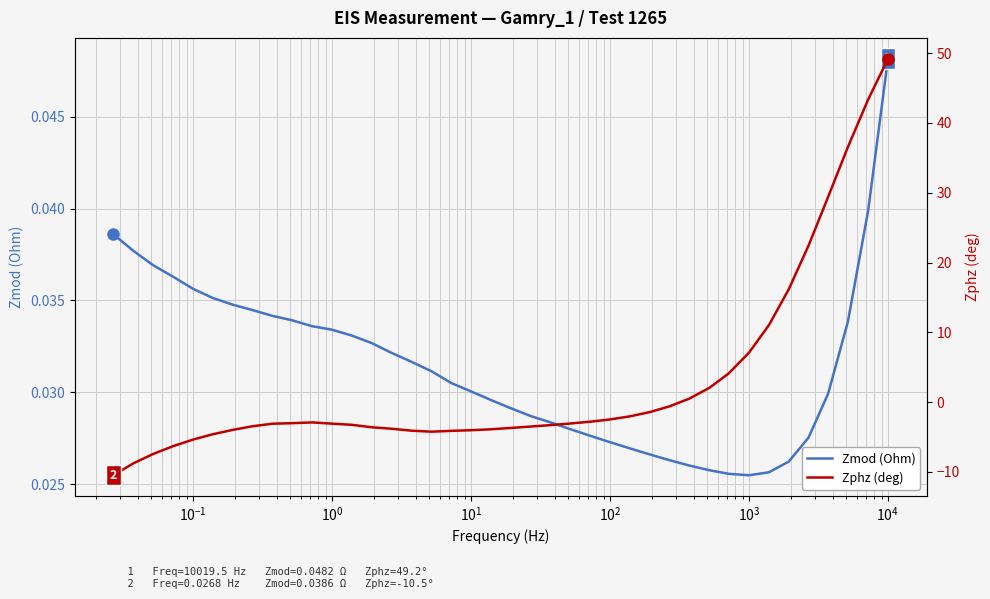

List the series in order of their overall mean, highest first.

Zphz (deg), Zmod (Ohm)